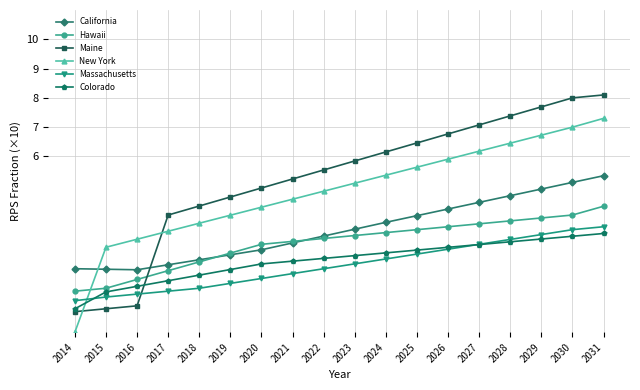

How many values in the Maine series are below 5?

7